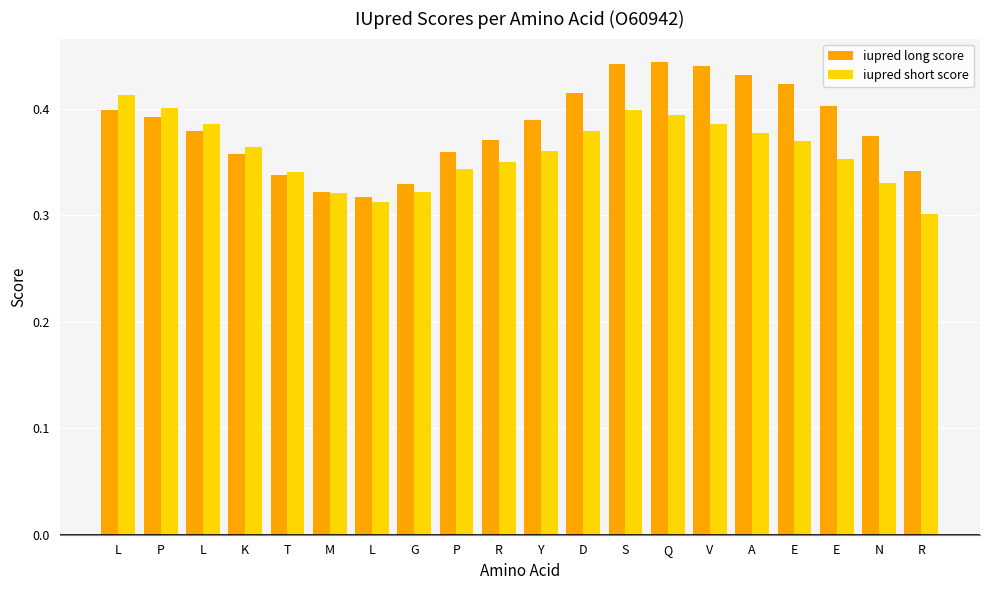

What is the label of the 3rd bar from the right?

E